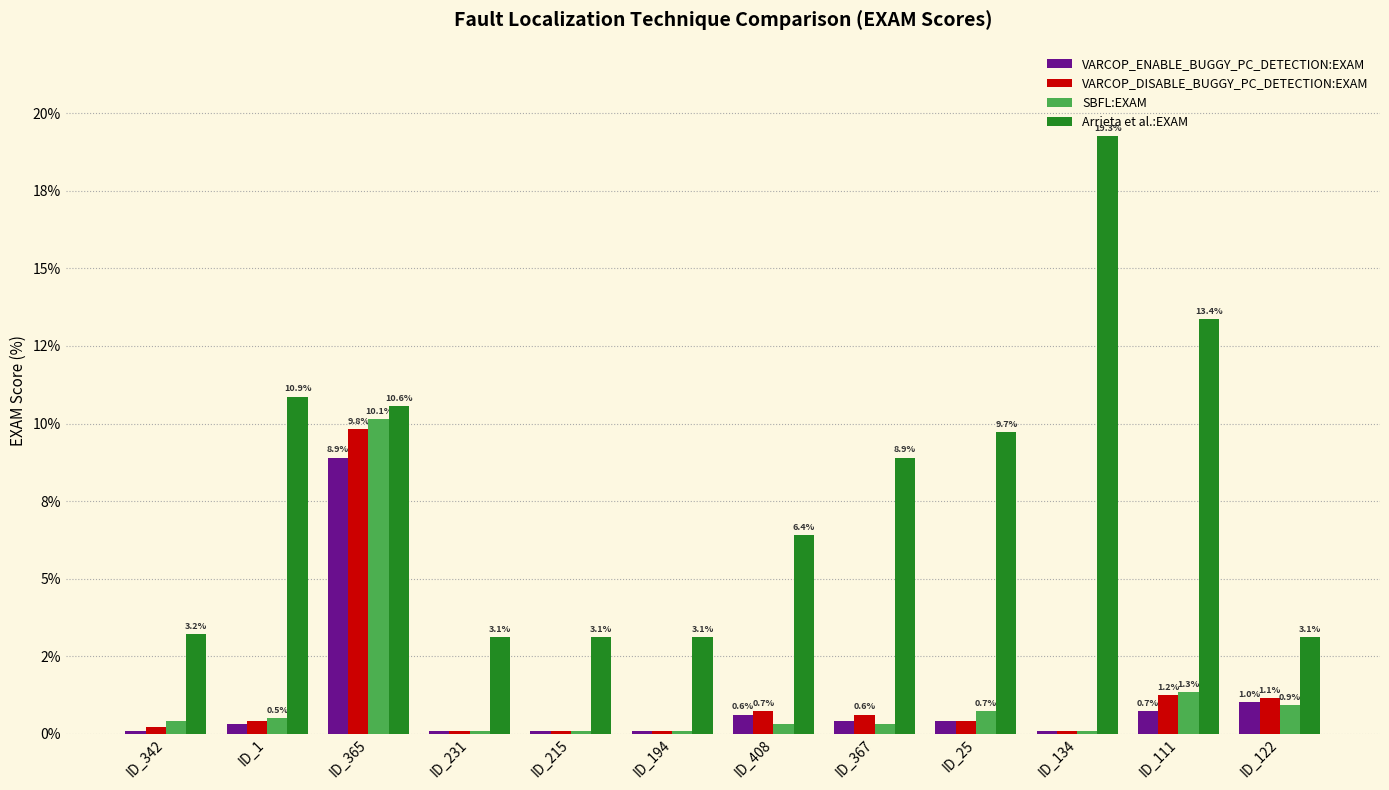

Reading left to right, what are all the values shown in this chart?

VARCOP_ENABLE_BUGGY_PC_DETECTION:EXAM: ID_342=0.1	ID_1=0.3	ID_365=8.9	ID_231=0.1	ID_215=0.1	ID_194=0.1	ID_408=0.6	ID_367=0.4	ID_25=0.4	ID_134=0.1	ID_111=0.7	ID_122=1.0
VARCOP_DISABLE_BUGGY_PC_DETECTION:EXAM: ID_342=0.2	ID_1=0.4	ID_365=9.8	ID_231=0.1	ID_215=0.1	ID_194=0.1	ID_408=0.7	ID_367=0.6	ID_25=0.4	ID_134=0.1	ID_111=1.2	ID_122=1.1
SBFL:EXAM: ID_342=0.4	ID_1=0.5	ID_365=10.1	ID_231=0.1	ID_215=0.1	ID_194=0.1	ID_408=0.3	ID_367=0.3	ID_25=0.7	ID_134=0.1	ID_111=1.3	ID_122=0.9
Arrieta et al.:EXAM: ID_342=3.2	ID_1=10.9	ID_365=10.6	ID_231=3.1	ID_215=3.1	ID_194=3.1	ID_408=6.4	ID_367=8.9	ID_25=9.7	ID_134=19.3	ID_111=13.4	ID_122=3.1